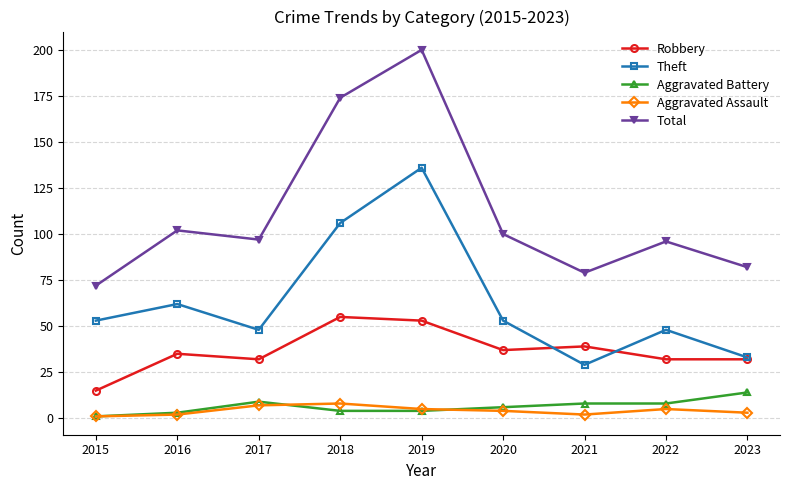

Is the value of Robbery at 2021 greater than the value of Aggravated Battery at 2015?

Yes